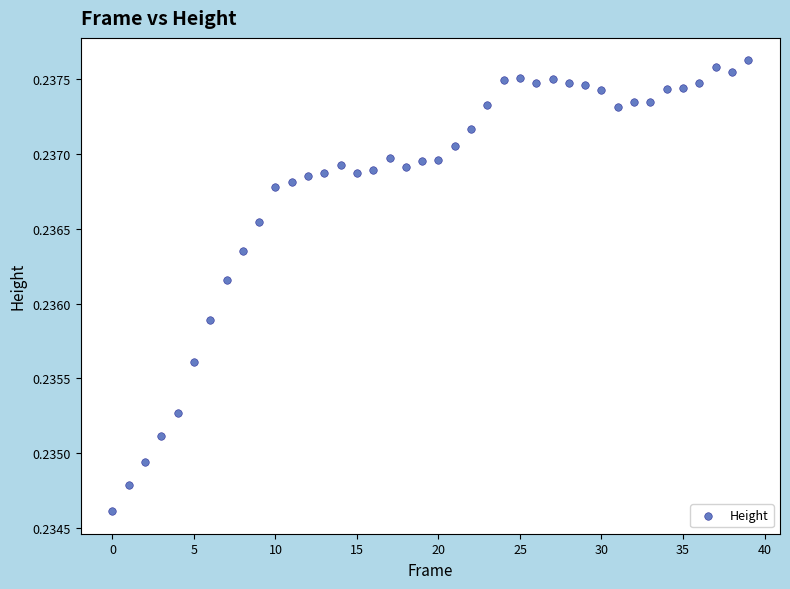

How many data points are displayed?

40